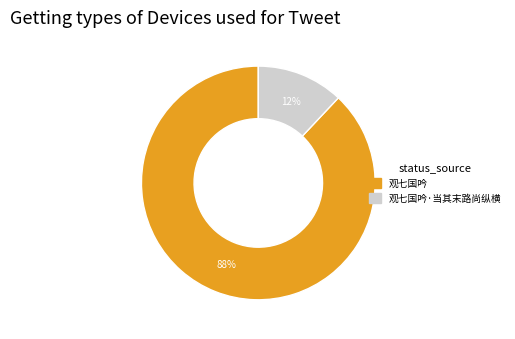

Is there a majority slice in this chart?

Yes